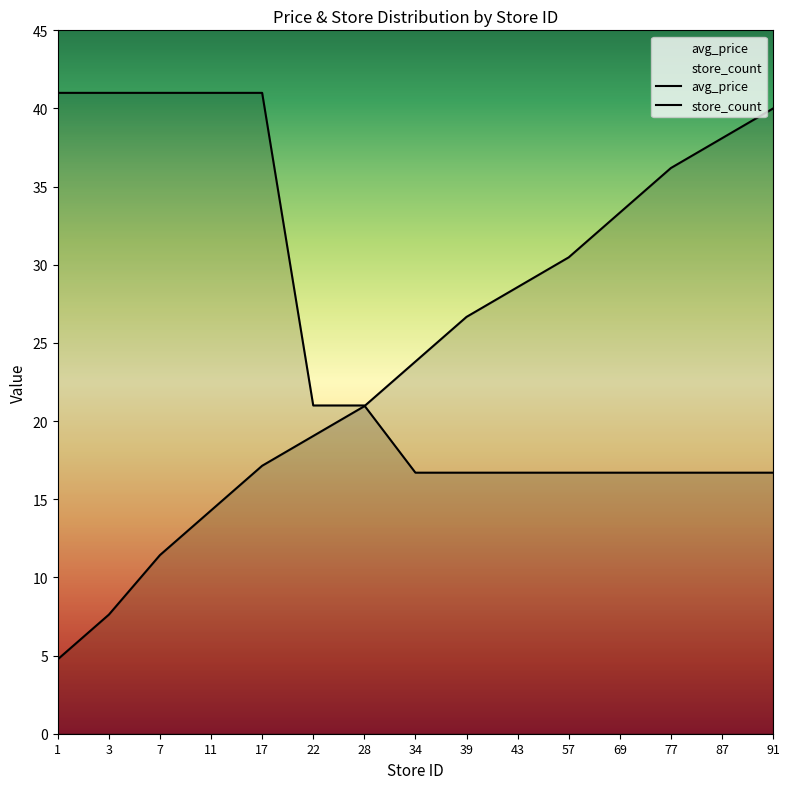

Between which two adjacent categories do avg_price and store_count first intersect?

28 and 34